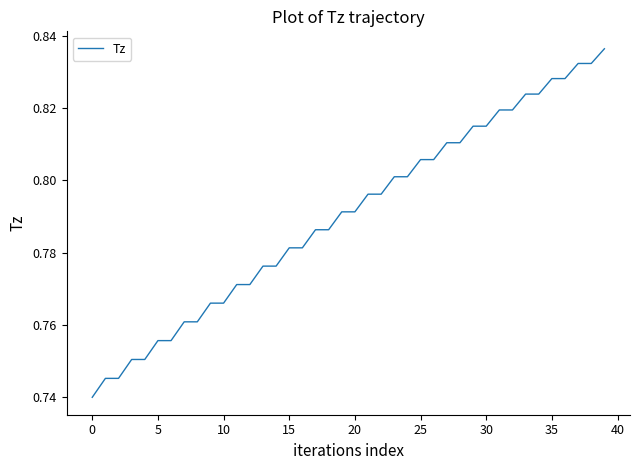

Reading left to right, extract all data points from this chart.

0.7	0.7	0.7	0.8	0.8	0.8	0.8	0.8	0.8	0.8	0.8	0.8	0.8	0.8	0.8	0.8	0.8	0.8	0.8	0.8	0.8	0.8	0.8	0.8	0.8	0.8	0.8	0.8	0.8	0.8	0.8	0.8	0.8	0.8	0.8	0.8	0.8	0.8	0.8	0.8